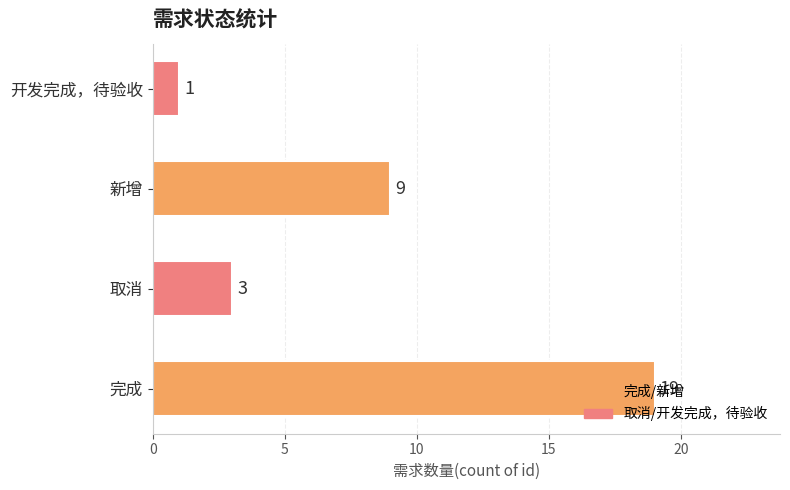

What is the ratio of the value at 取消 to the value at 新增?

0.3